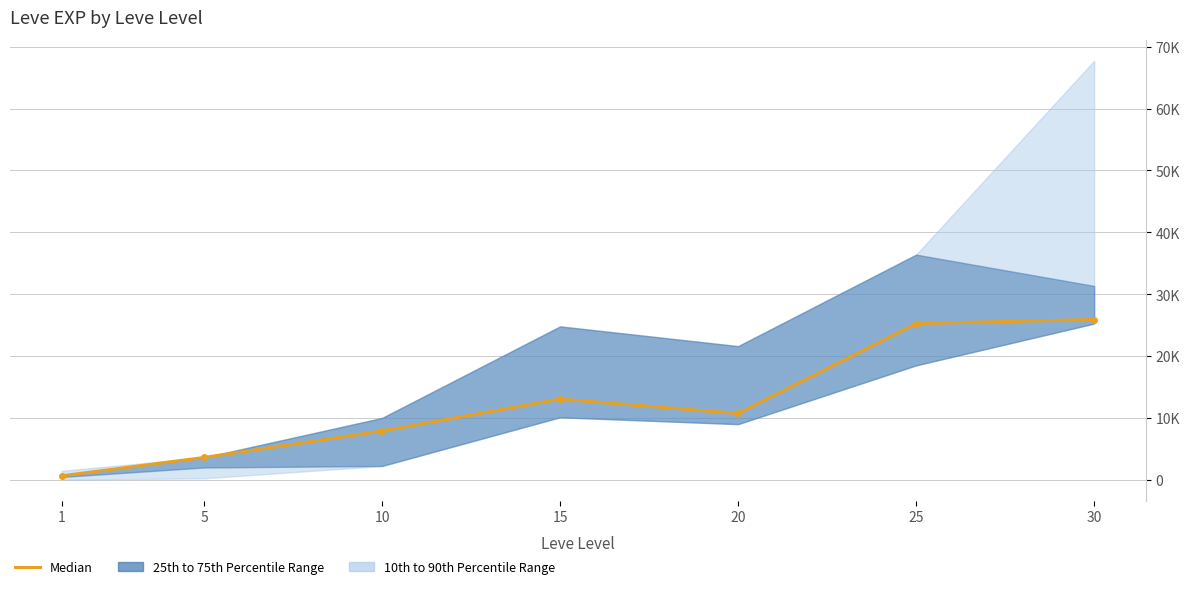

How many lines are shown in the chart?

1